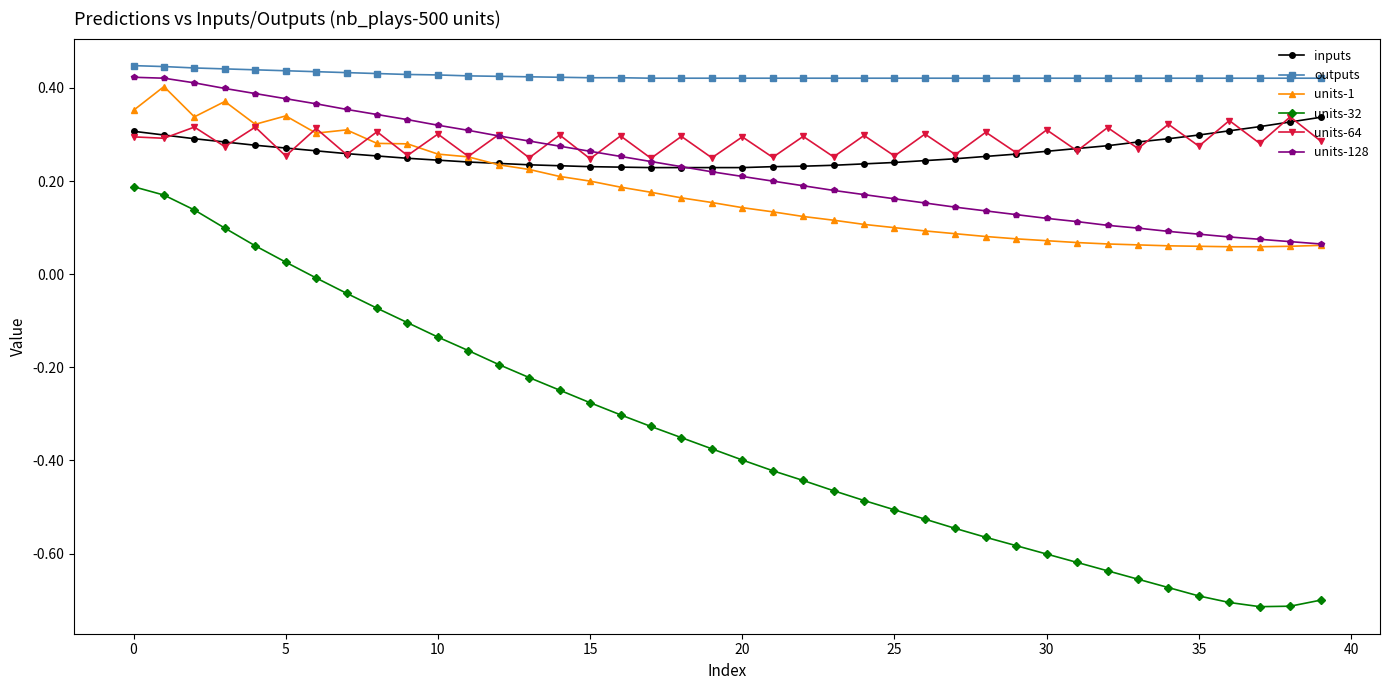

How many times do units-128 and units-64 cross each other?

5